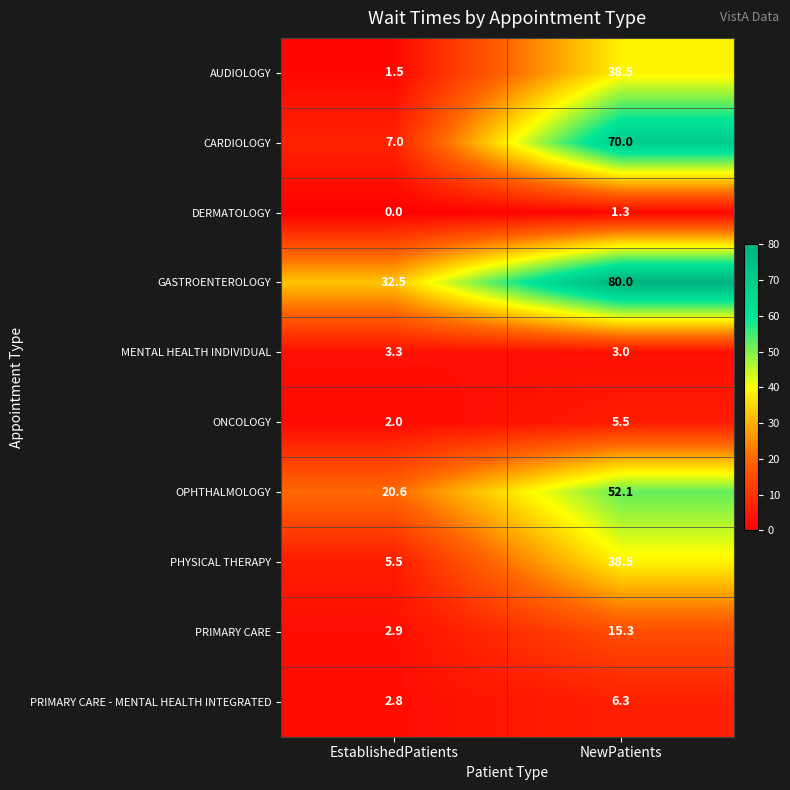

What is the total value across all series at NewPatients?

310.5